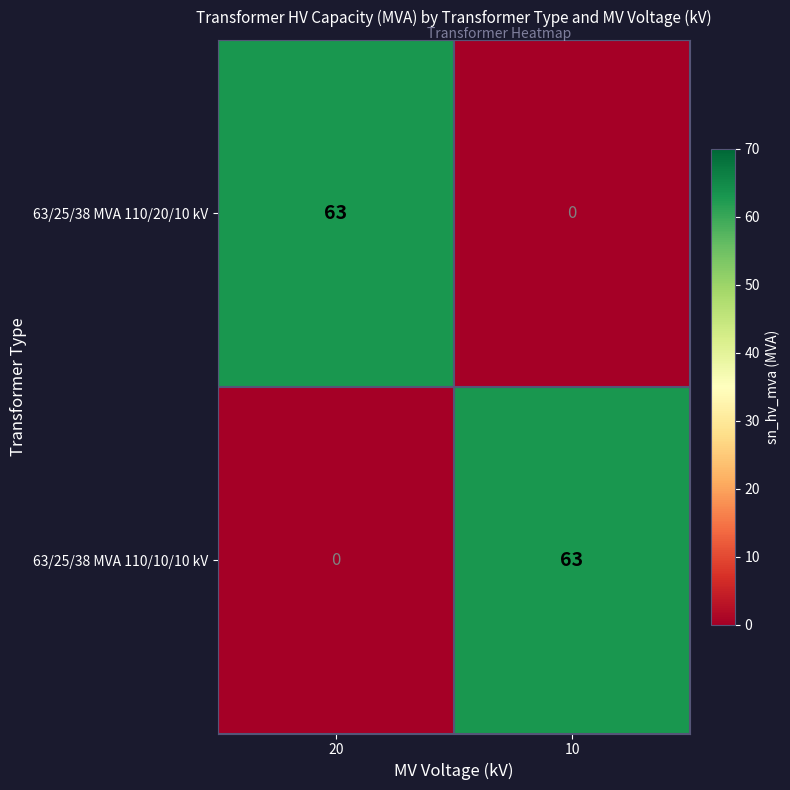

At which label is 63/25/38 MVA 110/20/10 kV closest to 31?

10